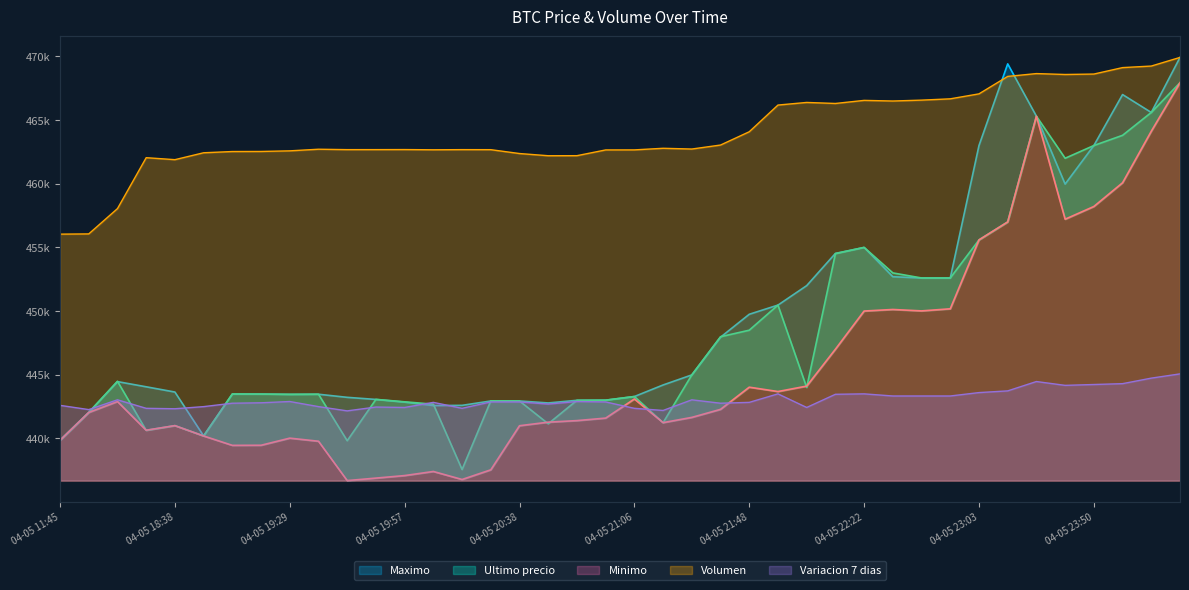

At which category does Maximo reach its first local valley?

2021-04-05 18:53